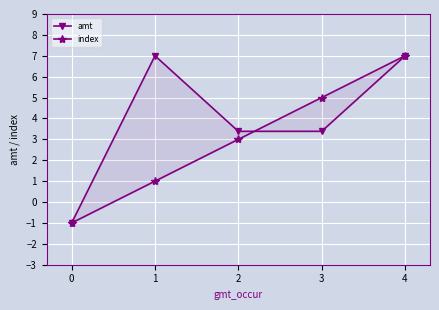

Which has a higher value, 1 or 0?

1